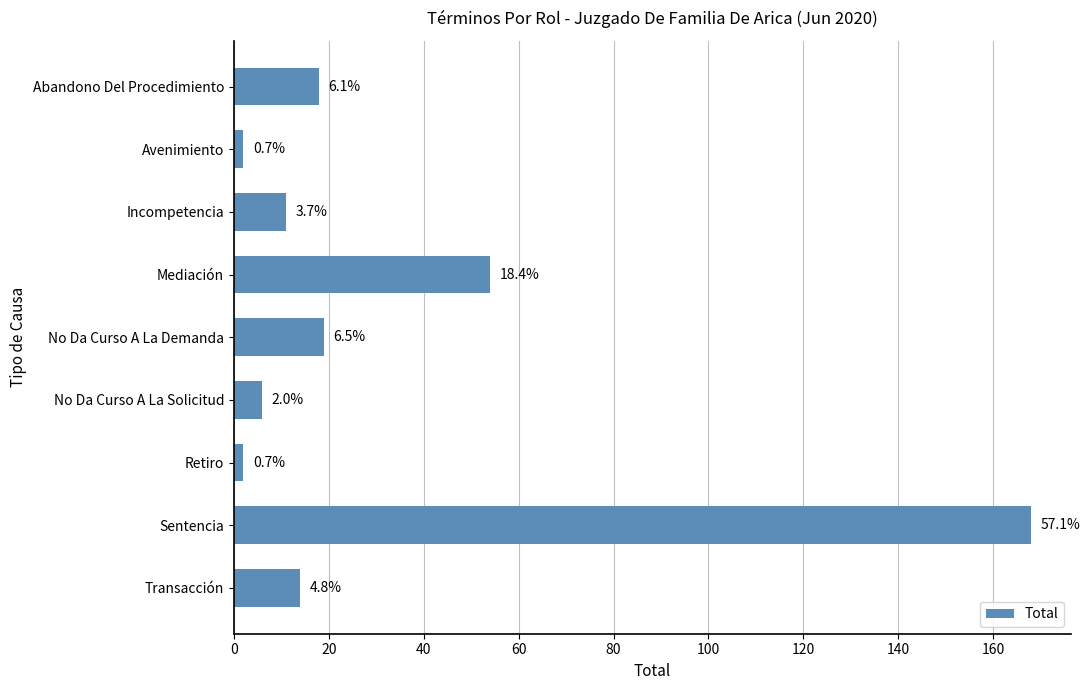

How many bars are there in total?

9